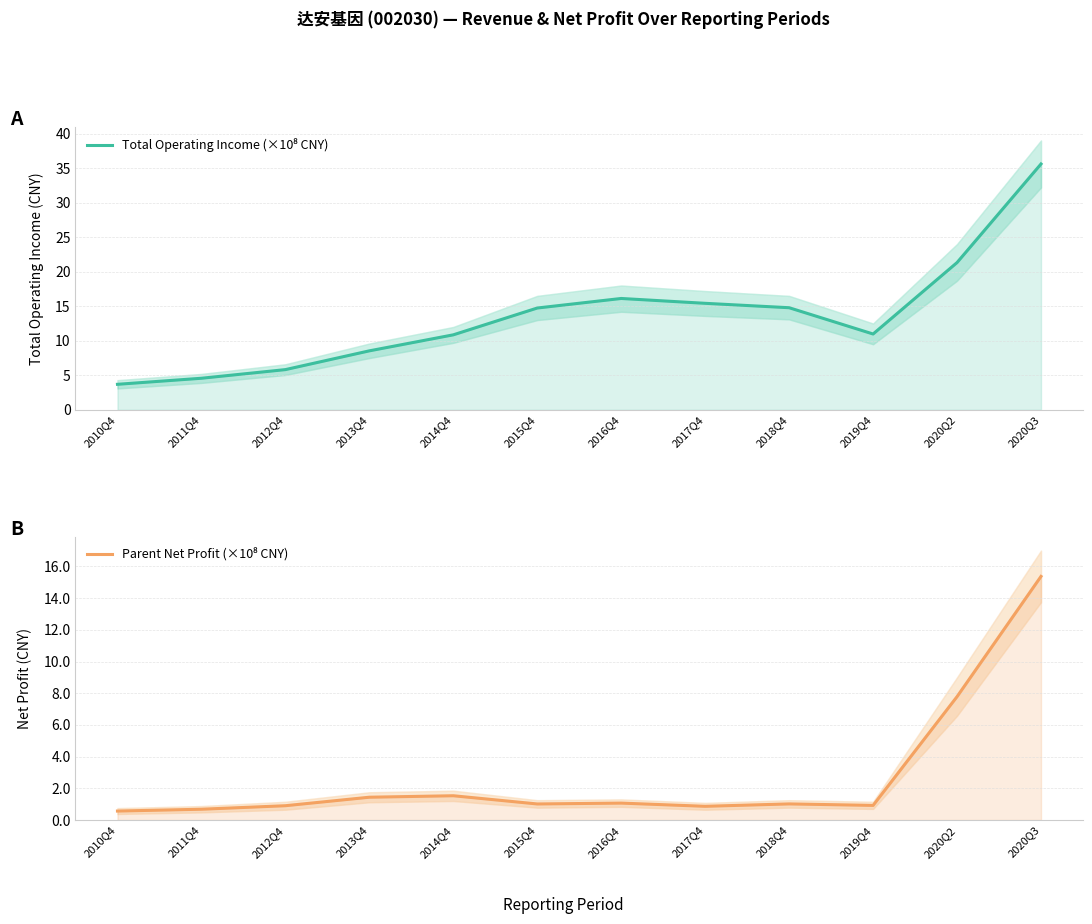

Rank the series by their maximum value, from highest to lowest.

Total Operating Income (×10⁸ CNY), Parent Net Profit (×10⁸ CNY)